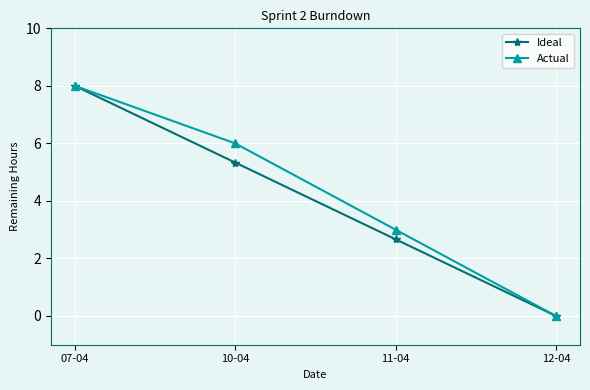

True or false: Actual has more than 1 points higher than both neighbors.

False